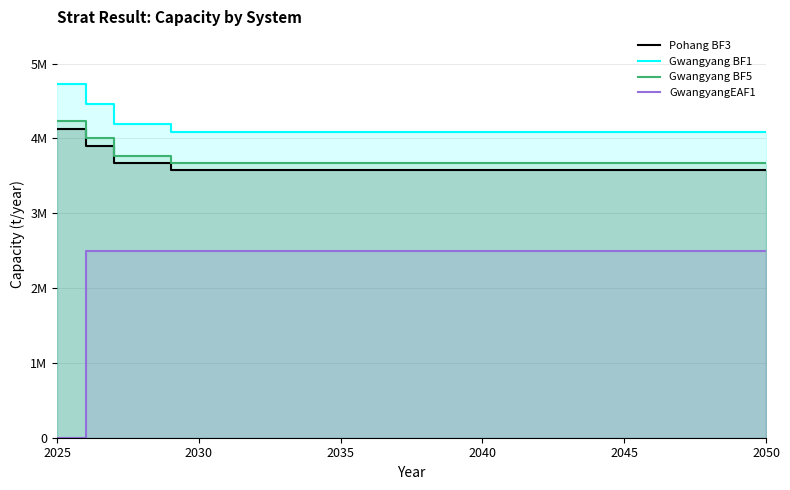

Reading left to right, extract all data points from this chart.

Pohang BF3: 4128000	3897427	3666853	3666853	3574624	3574624	3574624	3574624	3574624	3574624	3574624	3574624	3574624	3574624	3574624	3574624	3574624	3574624	3574624	3574624	3574624	3574624	3574624	3574624	3574624	3574624
Gwangyang BF1: 4722000	4458248	4194497	4194497	4088996	4088996	4088996	4088996	4088996	4088996	4088996	4088996	4088996	4088996	4088996	4088996	4088996	4088996	4088996	4088996	4088996	4088996	4088996	4088996	4088996	4088996
Gwangyang BF5: 4237000	4000338	3763677	3763677	3669012	3669012	3669012	3669012	3669012	3669012	3669012	3669012	3669012	3669012	3669012	3669012	3669012	3669012	3669012	3669012	3669012	3669012	3669012	3669012	3669012	3669012
GwangyangEAF1: 0	2500000	2500000	2500000	2500000	2500000	2500000	2500000	2500000	2500000	2500000	2500000	2500000	2500000	2500000	2500000	2500000	2500000	2500000	2500000	2500000	2500000	2500000	2500000	2500000	2500000